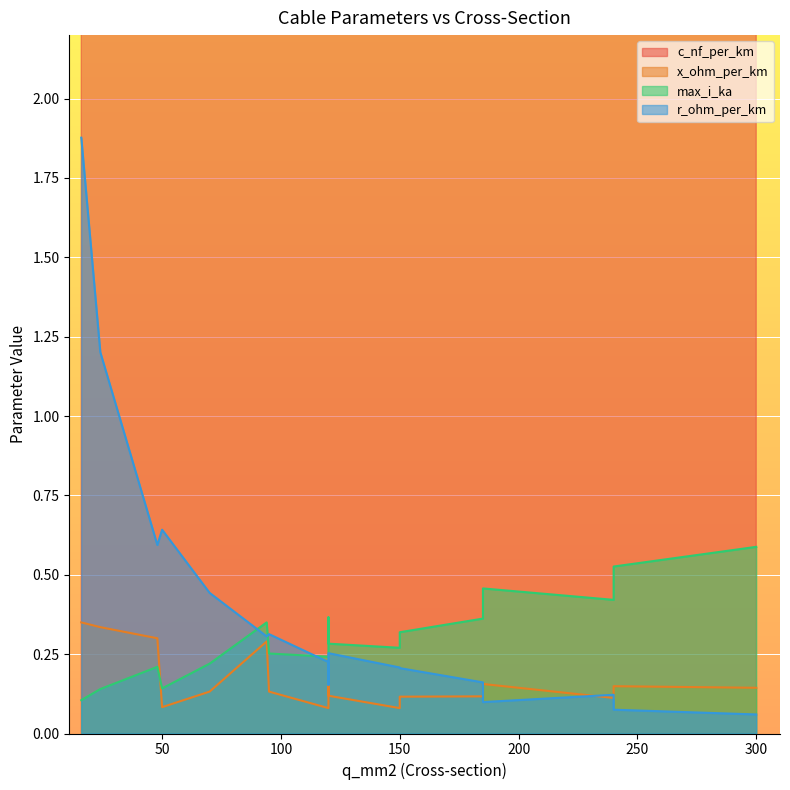

Reading right to left, what are all the values shown in this chart?

c_nf_per_km: 300=144.0	240=135.0	185=125.0	120=112.0	240=304.0	185=273.0	150=250.0	120=230.0	95=216.0	70=190.0	150=261.0	120=264.0	50=210.0	94=13.2	48=12.2	24=11.2	16=11.0
x_ohm_per_km: 300=0.1	240=0.1	185=0.2	120=0.2	240=0.1	185=0.1	150=0.1	120=0.1	95=0.1	70=0.1	150=0.1	120=0.1	50=0.1	94=0.3	48=0.3	24=0.3	16=0.3
max_i_ka: 300=0.6	240=0.5	185=0.5	120=0.4	240=0.4	185=0.4	150=0.3	120=0.3	95=0.3	70=0.2	150=0.3	120=0.2	50=0.1	94=0.3	48=0.2	24=0.1	16=0.1
r_ohm_per_km: 300=0.1	240=0.1	185=0.1	120=0.2	240=0.1	185=0.2	150=0.2	120=0.3	95=0.3	70=0.4	150=0.2	120=0.2	50=0.6	94=0.3	48=0.6	24=1.2	16=1.9